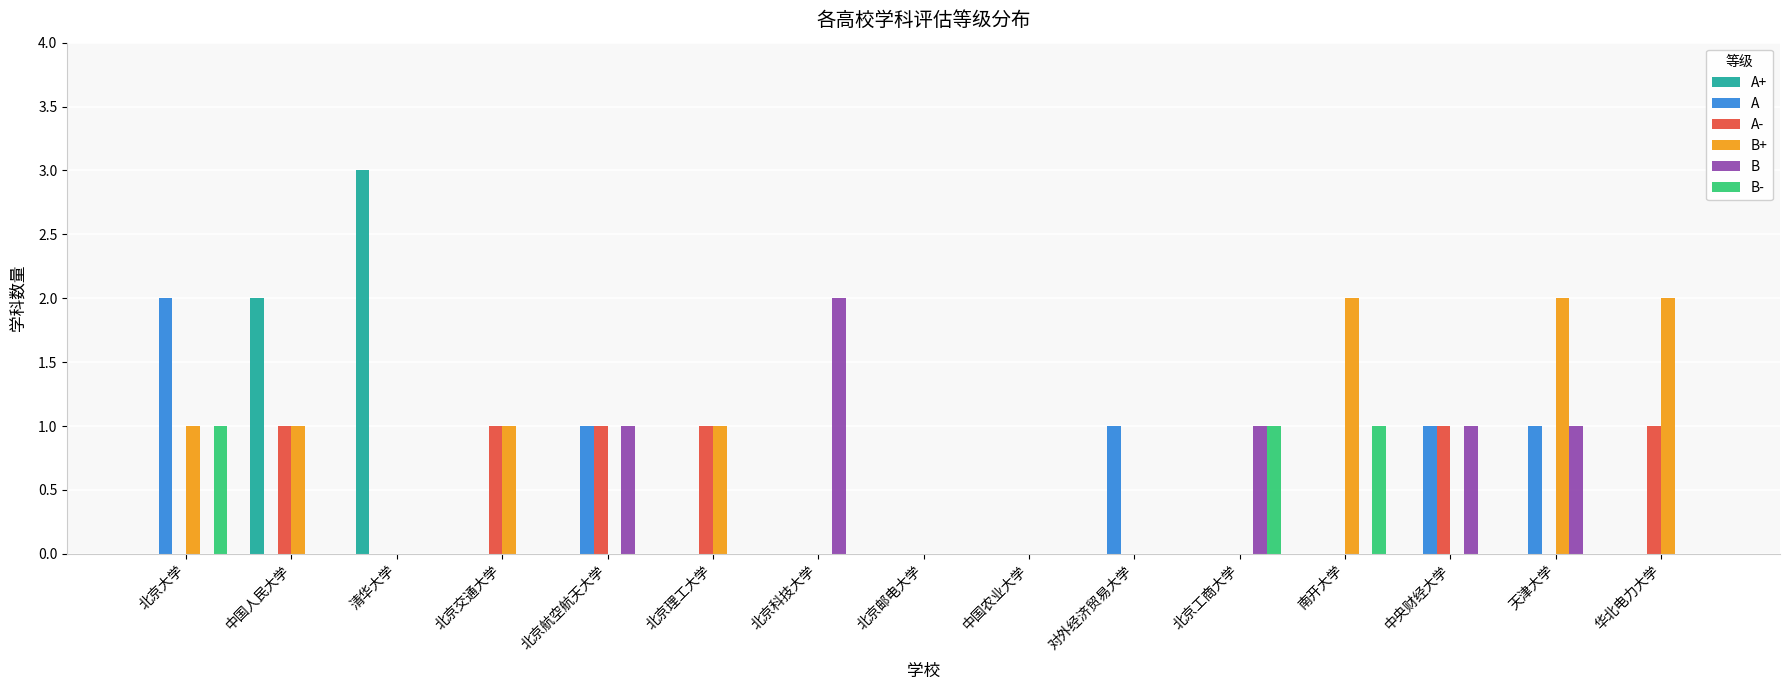

Which series has the largest range (max minus min)?

A+